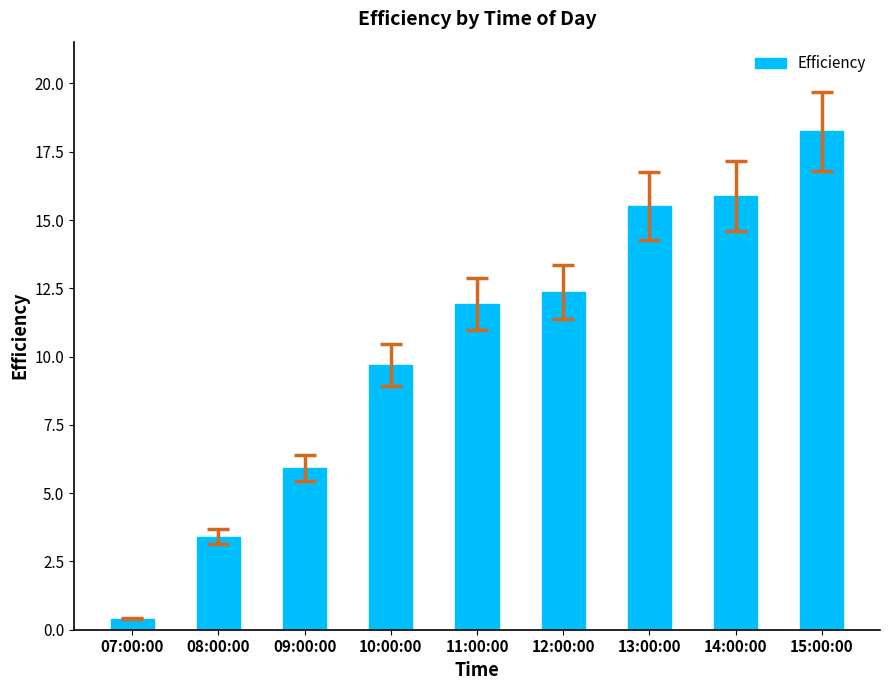

Which category has the highest value across all series?

15:00:00